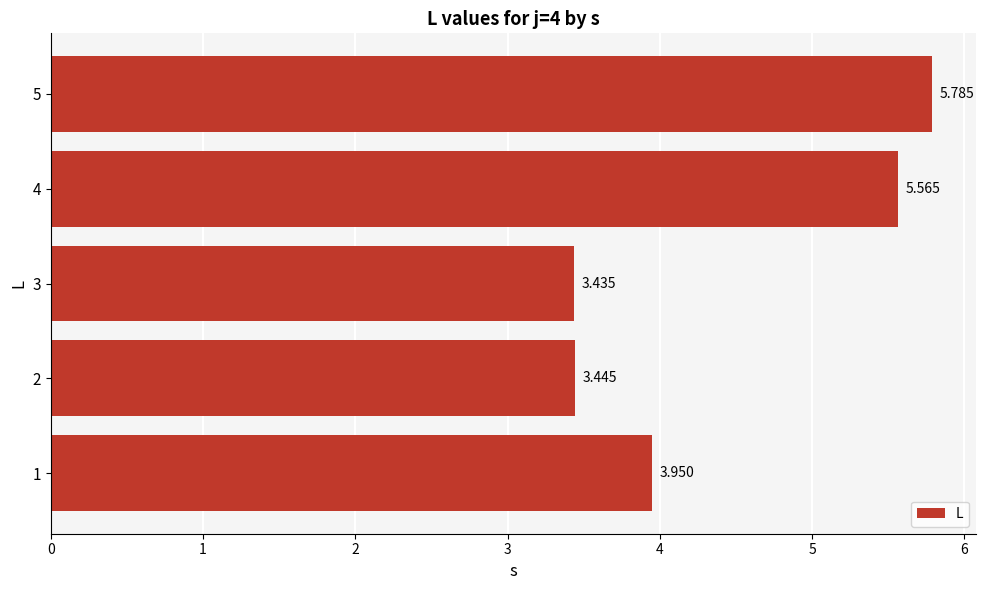

How many values are between 3 and 5?

3